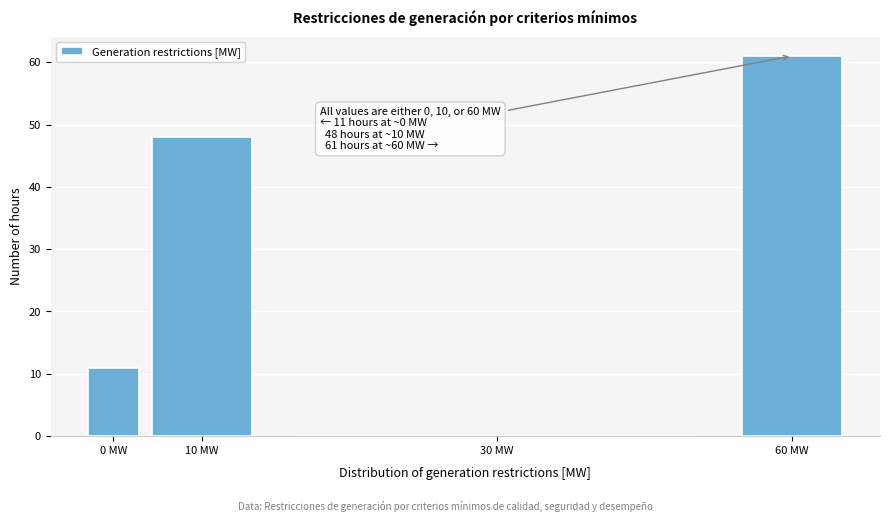

Reading left to right, extract all data points from this chart.

0 MW=11	10 MW=48	30 MW=0	60 MW=61